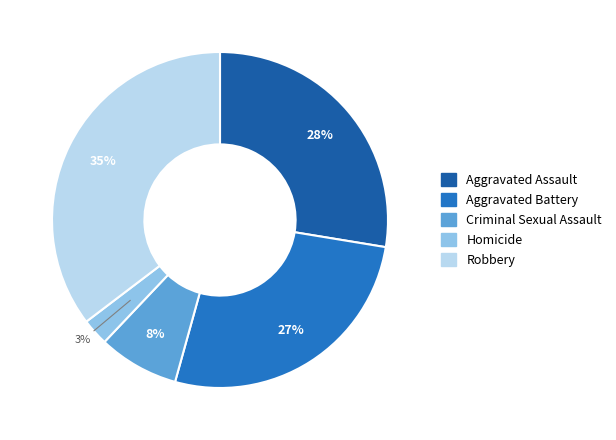

Count the number of slices in the pie.

5